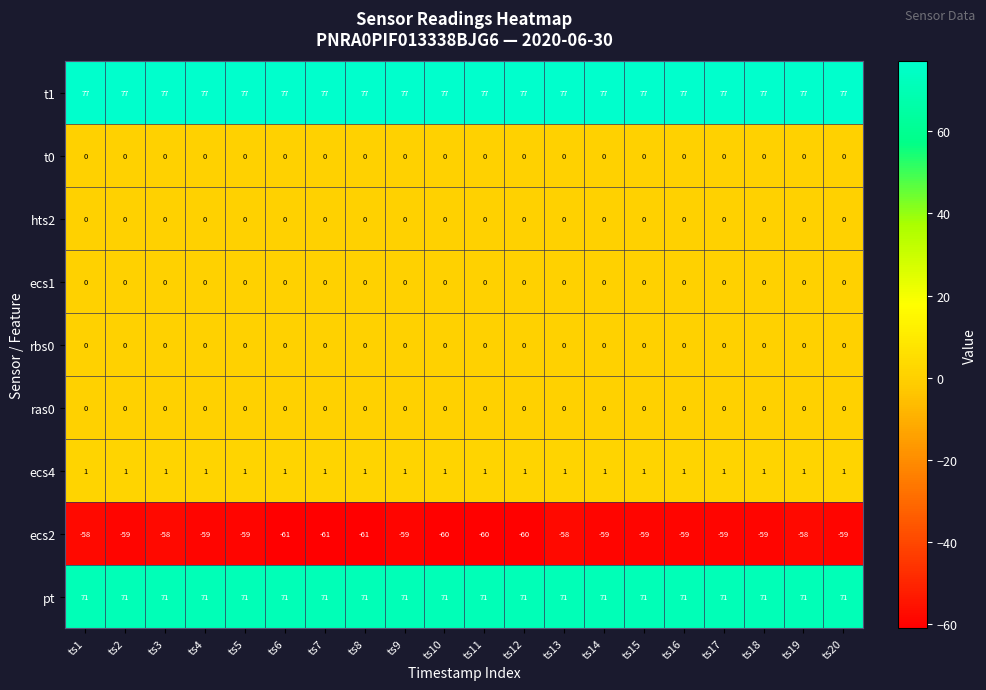

What is the total value across all series at ts18?

90